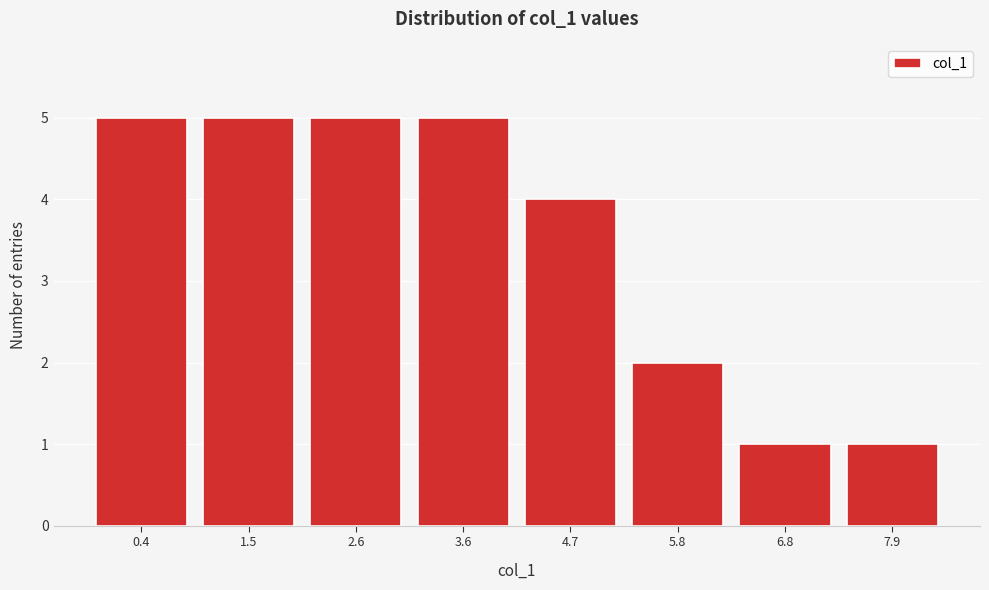

Reading left to right, what are all the values shown in this chart?

5	5	5	5	4	2	1	1